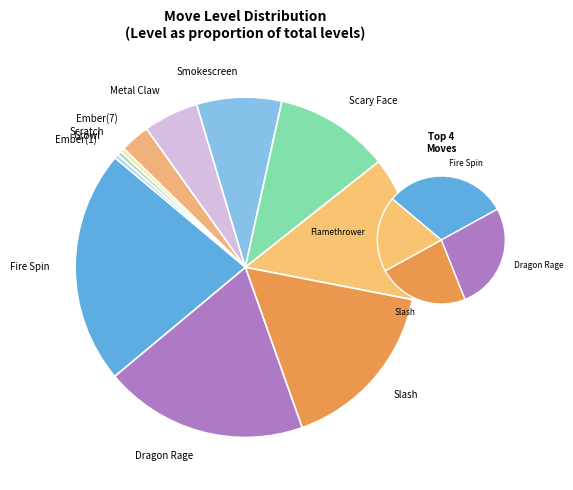

Which slice is the smallest?

Ember(1)